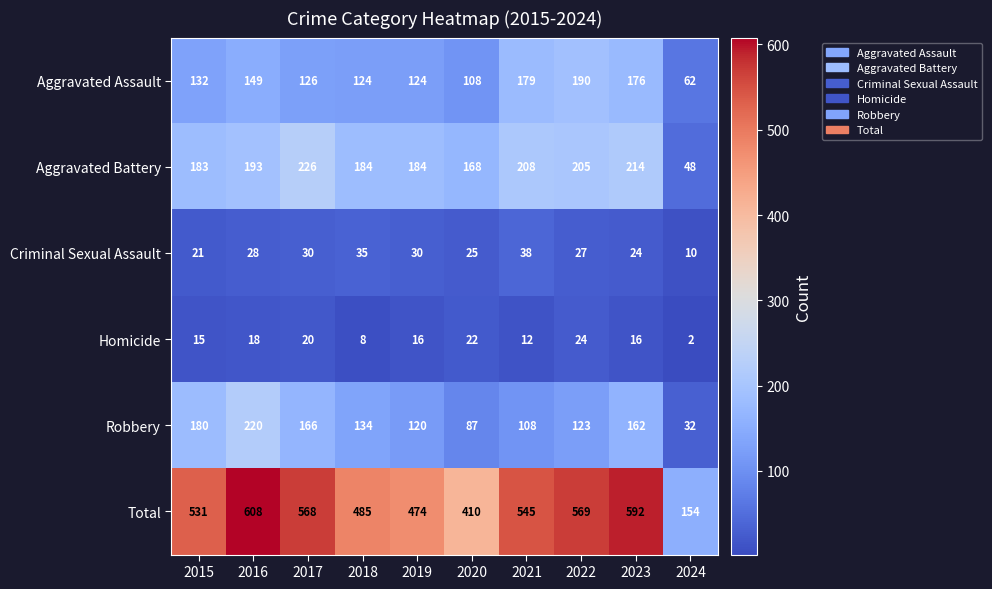

Which series has the widest spread of values?

Total